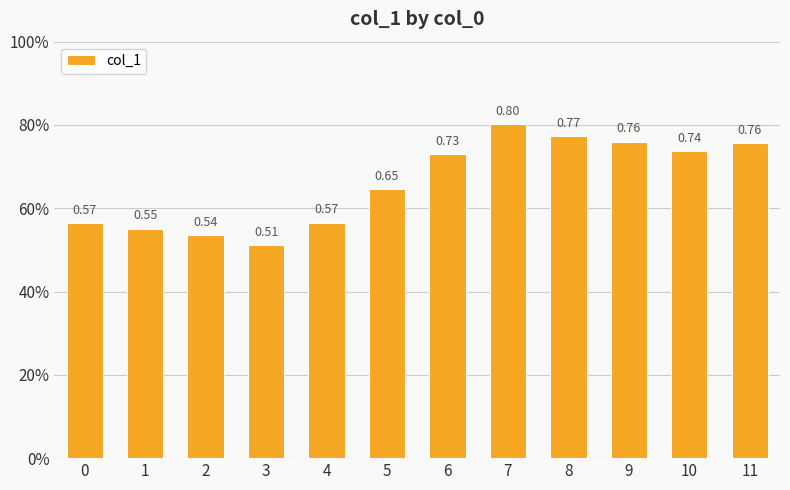

Count the values in the range 0 to 1.

12